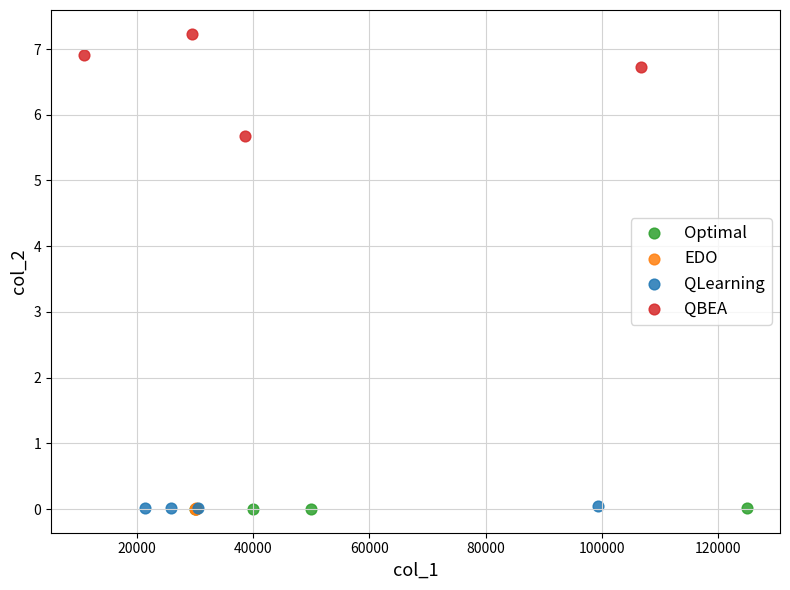

Which series contains the highest Y value?

QBEA